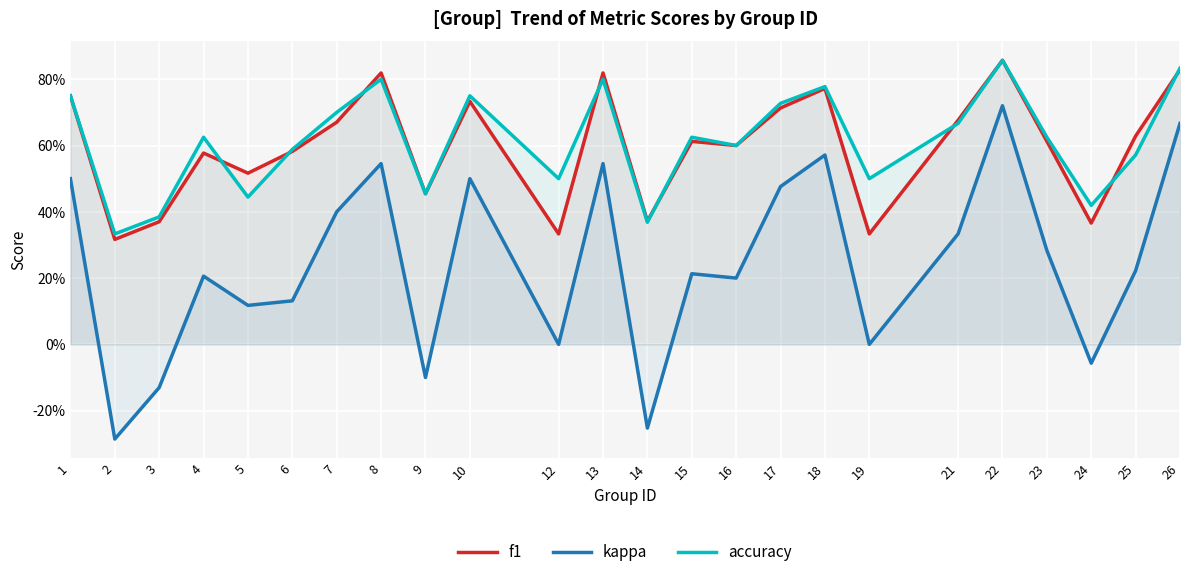

What are all the series names shown in the legend?

f1, kappa, accuracy